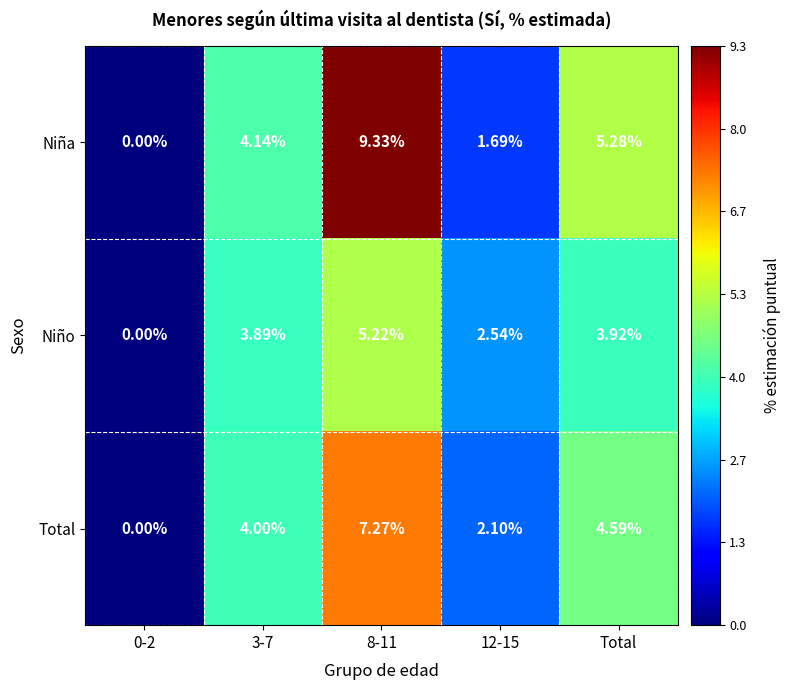

What is the total value across all series at 3-7?

12.0